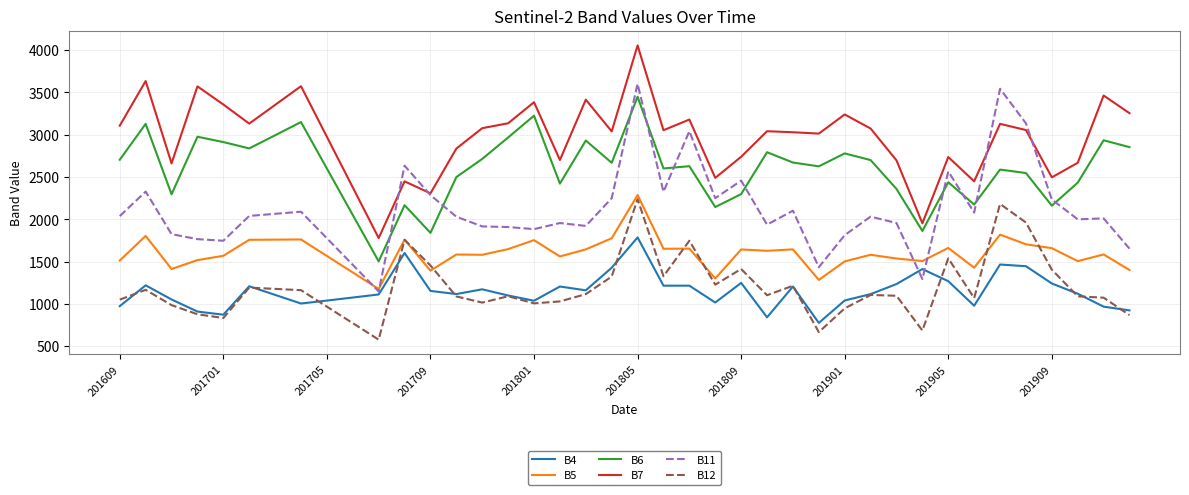

Which series has the largest total across all categories?

B7